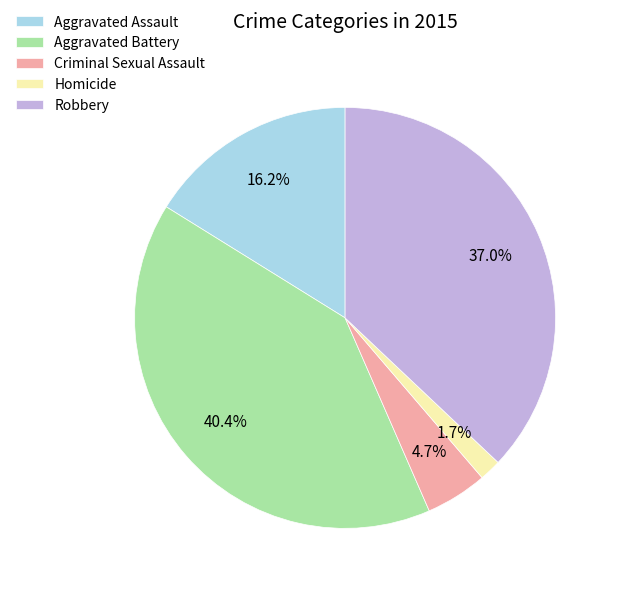

Which slice is the smallest?

Homicide